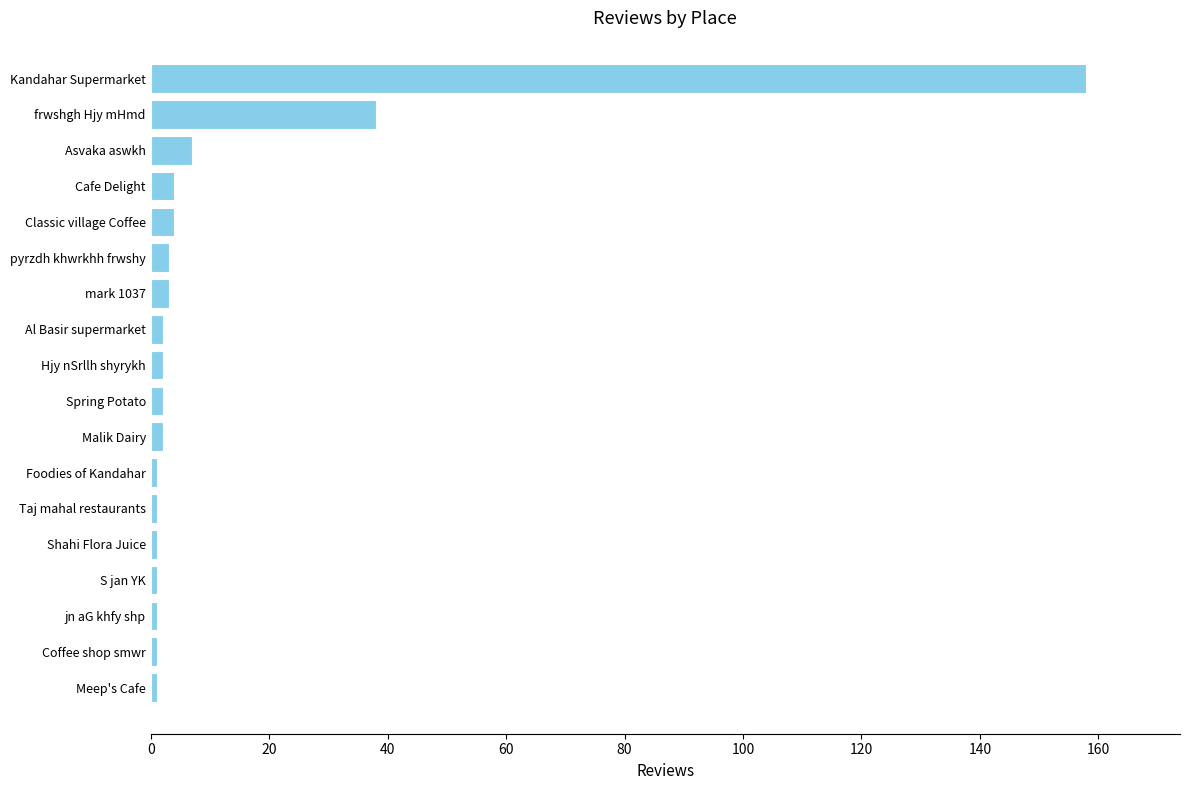

Where is the data nearest to the value 79?

frwshgh Hjy mHmd